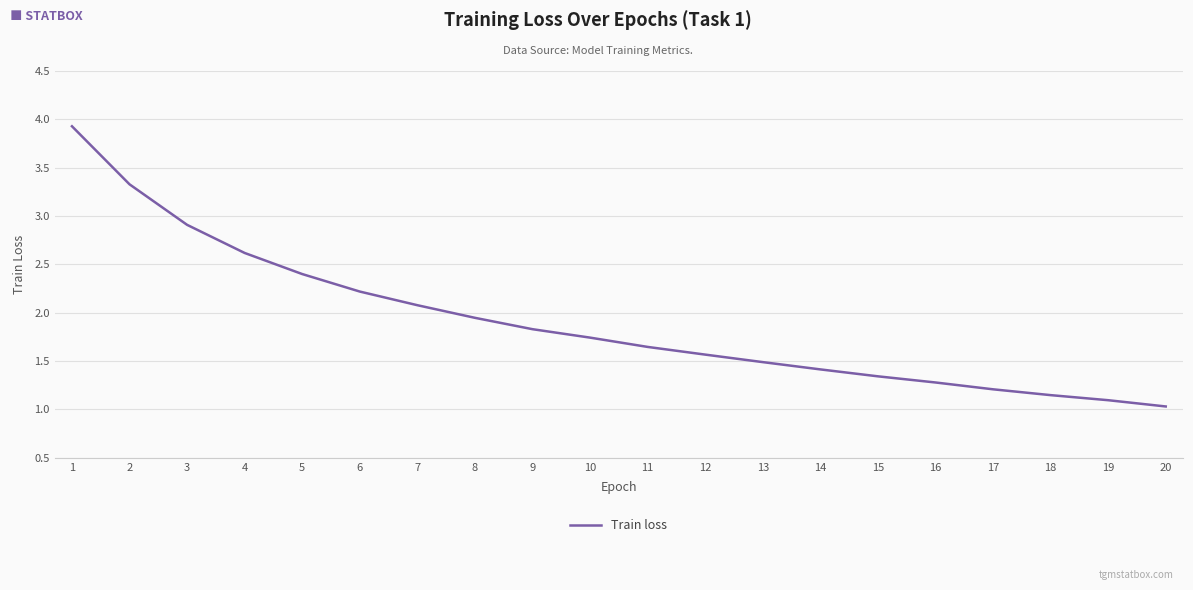

What is the greatest value displayed?

3.9